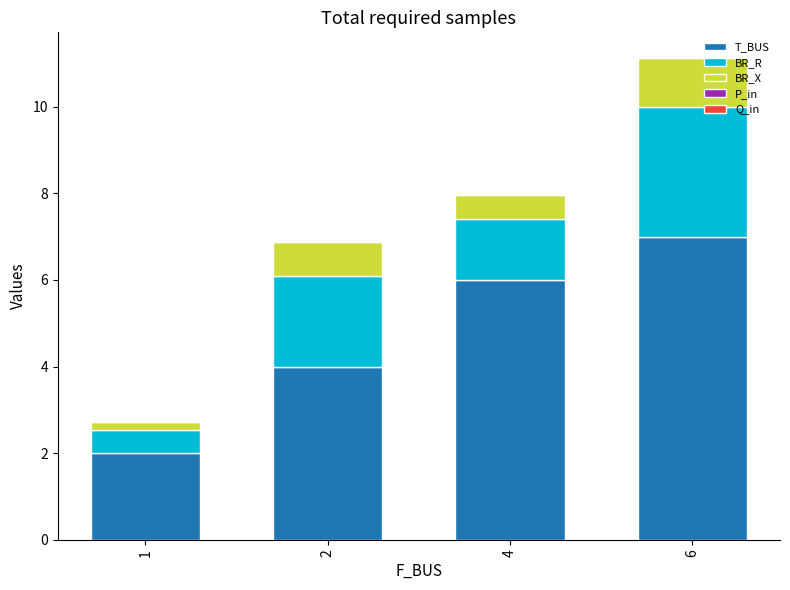

How many values in P_in are above zero?

2